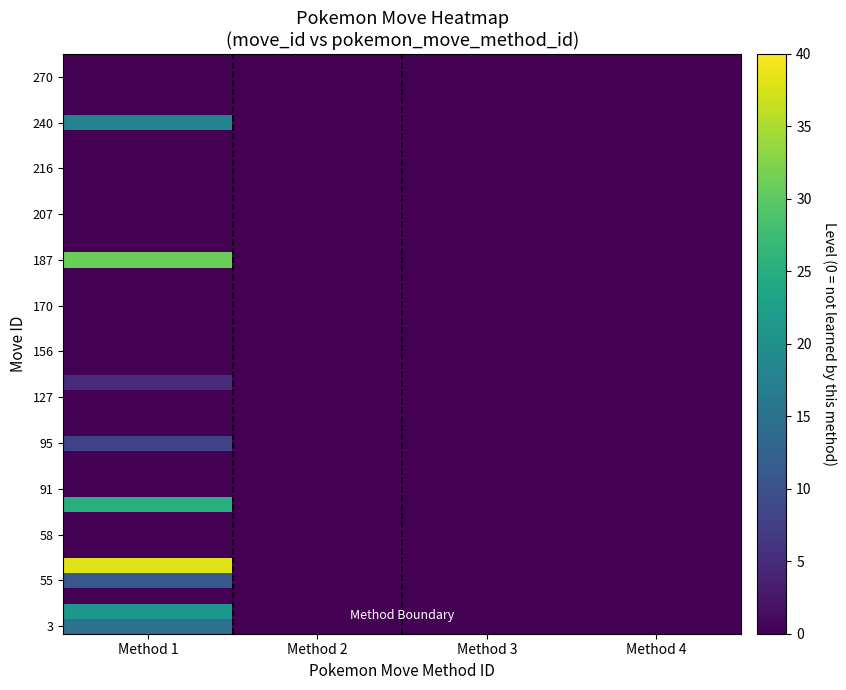

Which has a higher value, Method 3 or Method 1?

Method 1